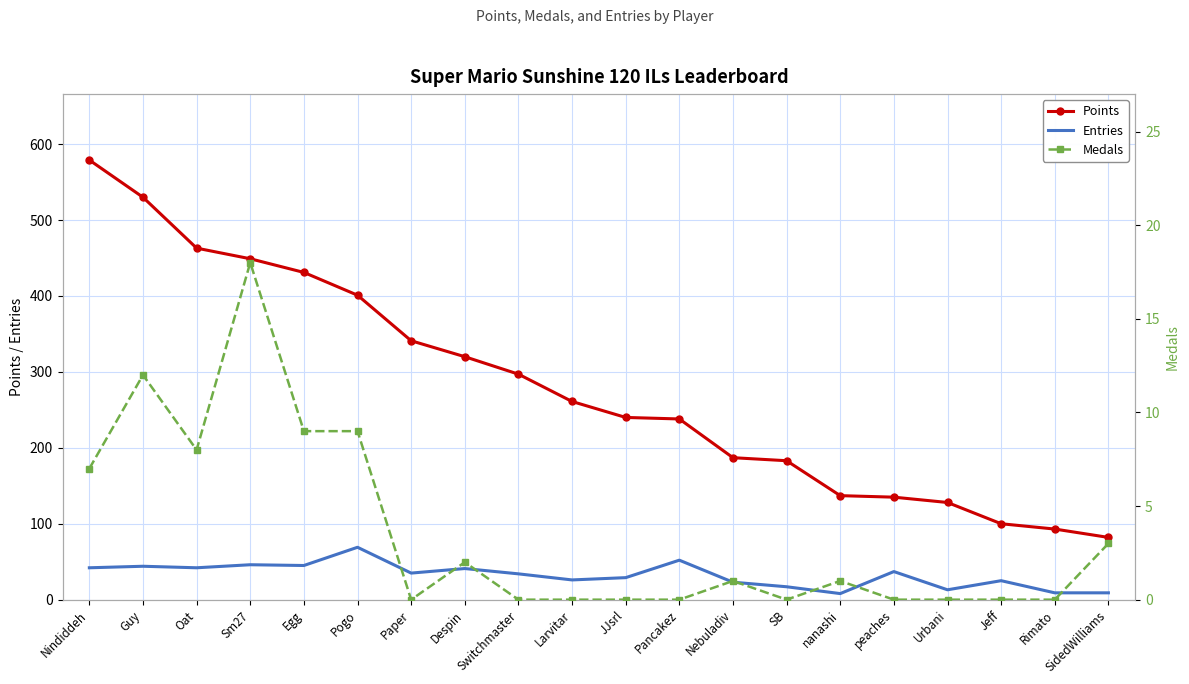

Which series has the largest total across all categories?

Points